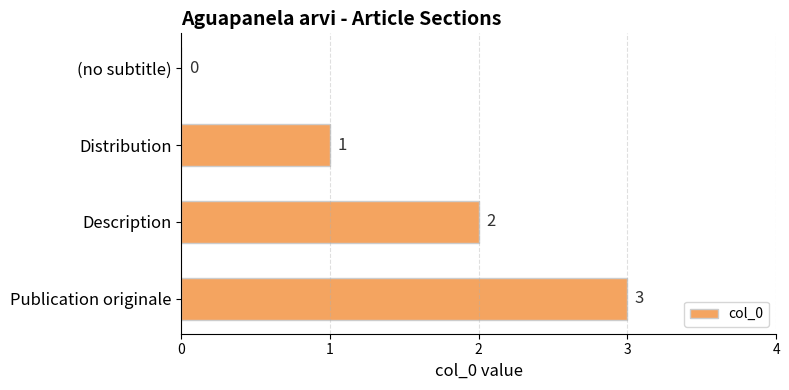

What is the change in value from (no subtitle) to Description?

+2